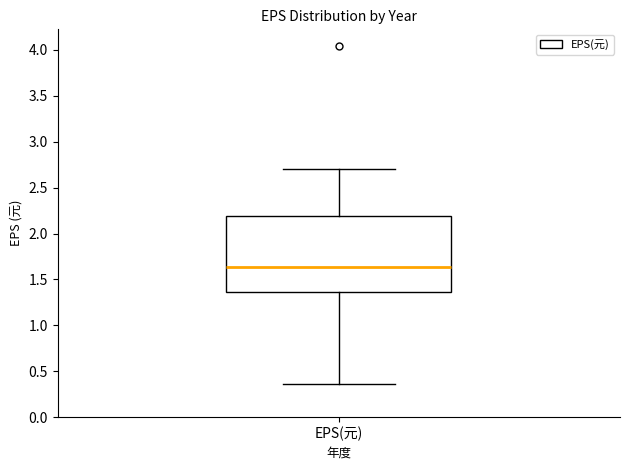

Where is the upper edge of the box for EPS(元) on the y-axis? The values are not printed on the chart, so give them approximately, as read against the axis.

2.20